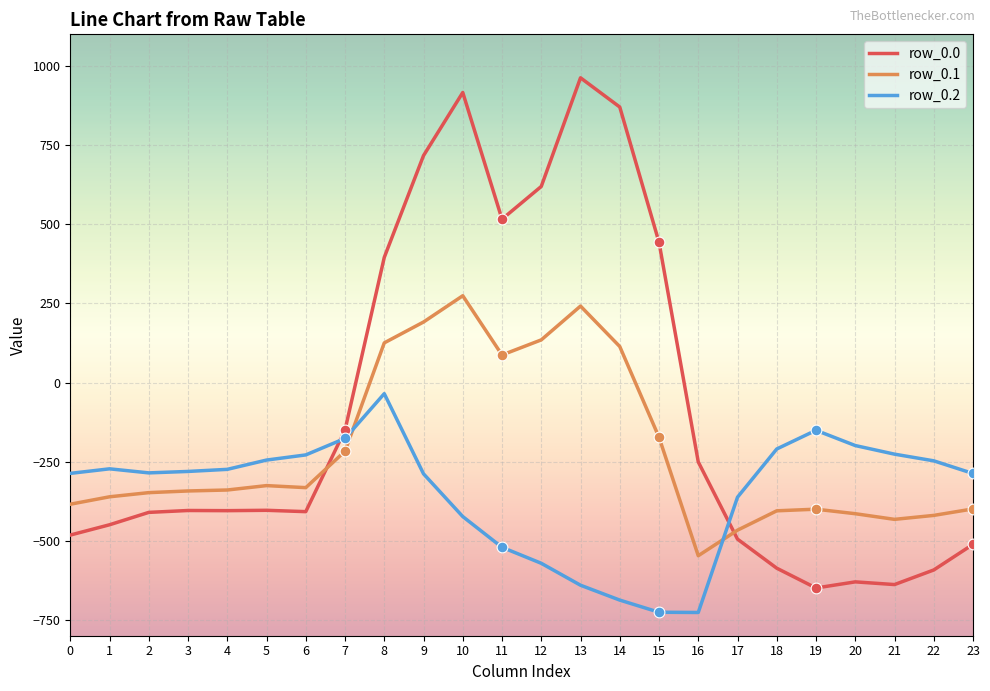

Is the value of row_0.1 at 11 greater than the value of row_0.0 at 1?

Yes